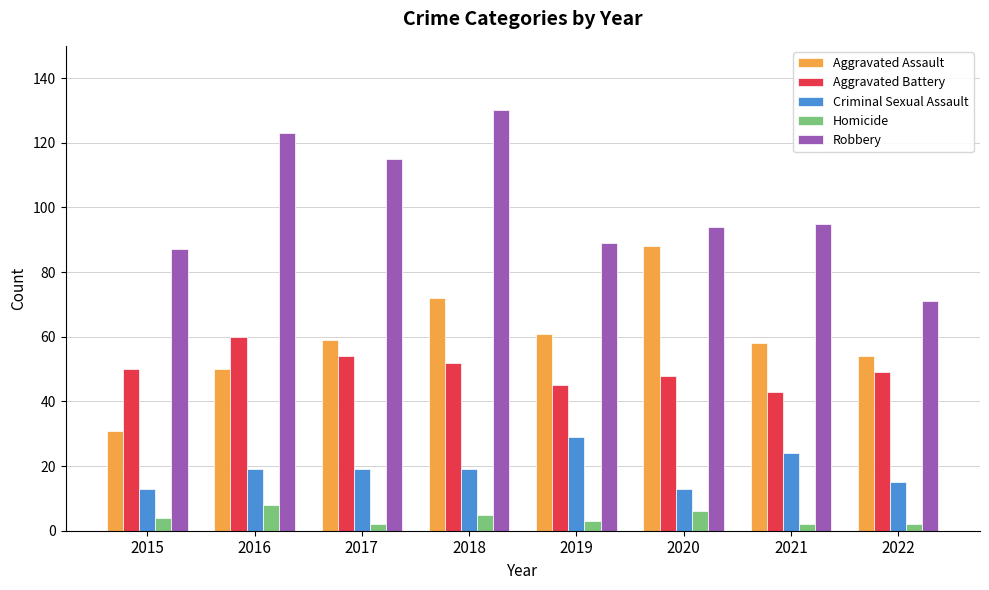

What is the lowest value of the Criminal Sexual Assault series?

13